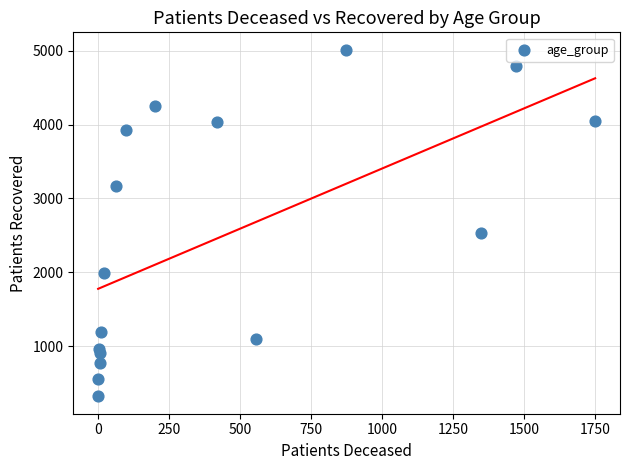

What Y value in the scatter plot is closest to 2666?

2534